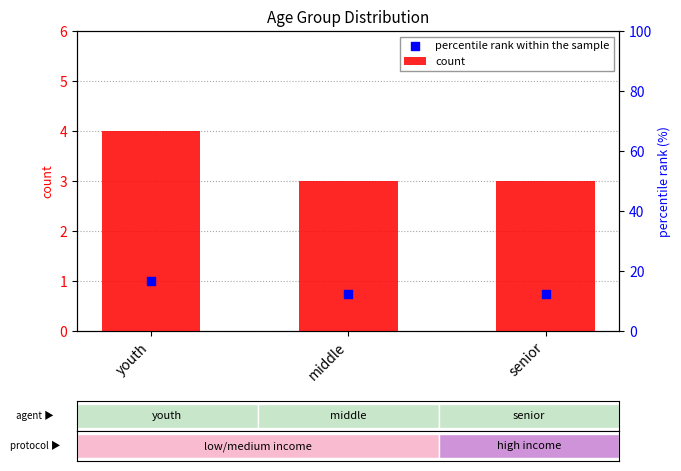

Which series contains the highest Y value?

count